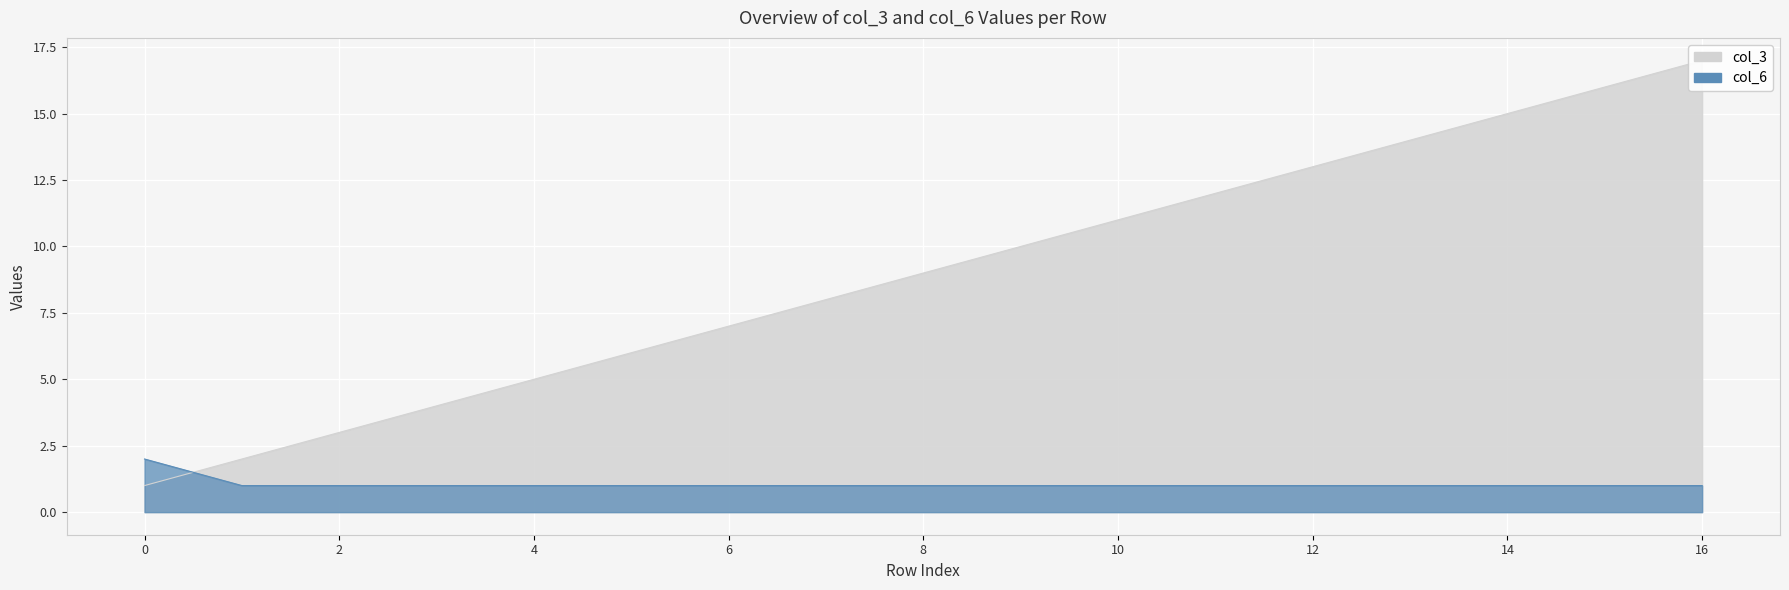

Which series has the largest total across all categories?

col_3